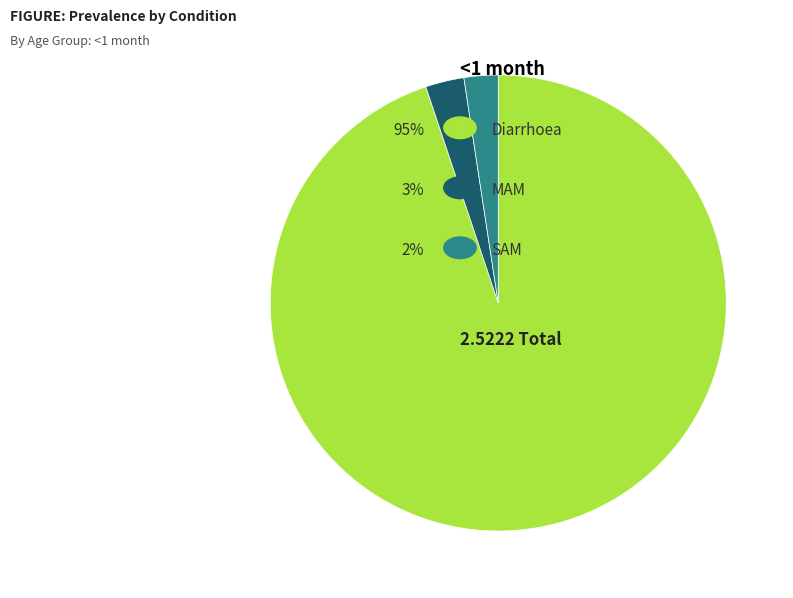

Does any single category account for the majority?

Yes